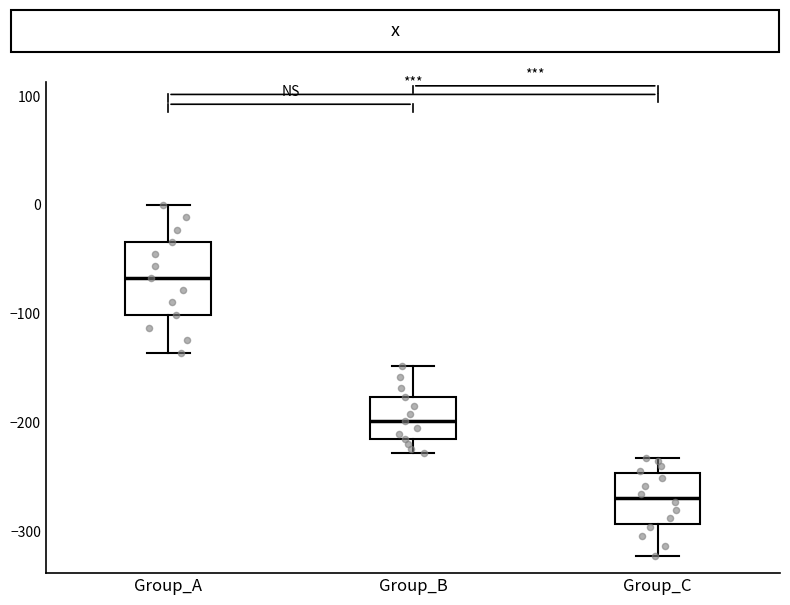

Comparing the boxes themselves (not the whiskers), which one is the tallest?

Group_A